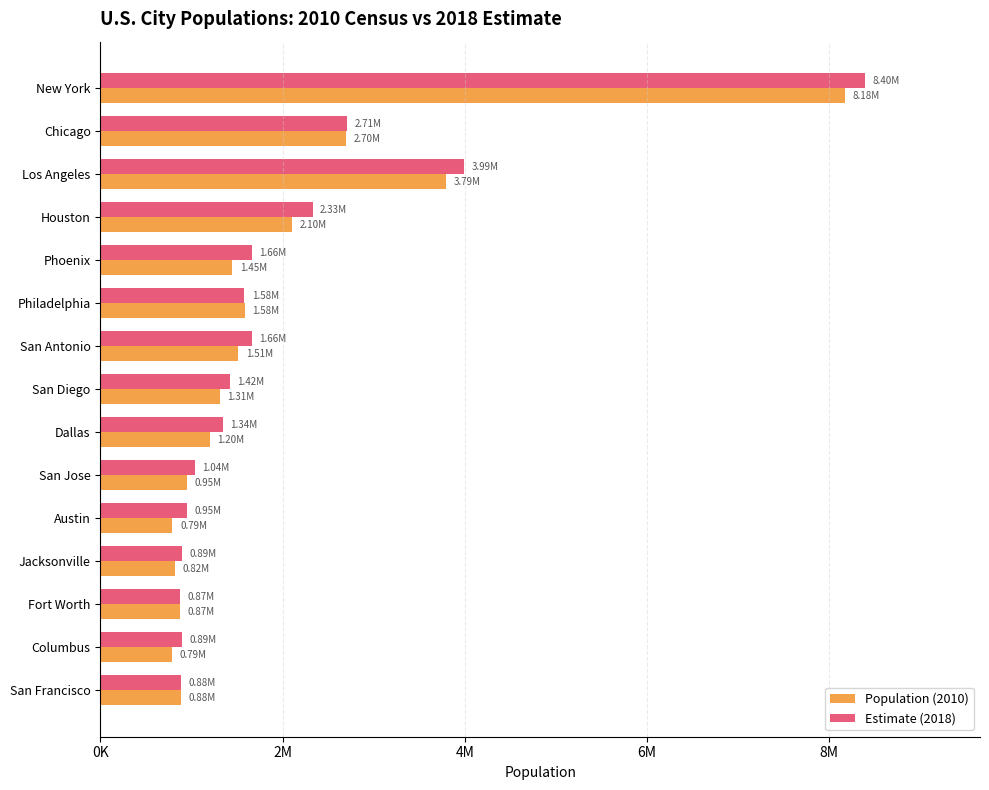

What is the sum of all Estimate (2018) values?

30614773